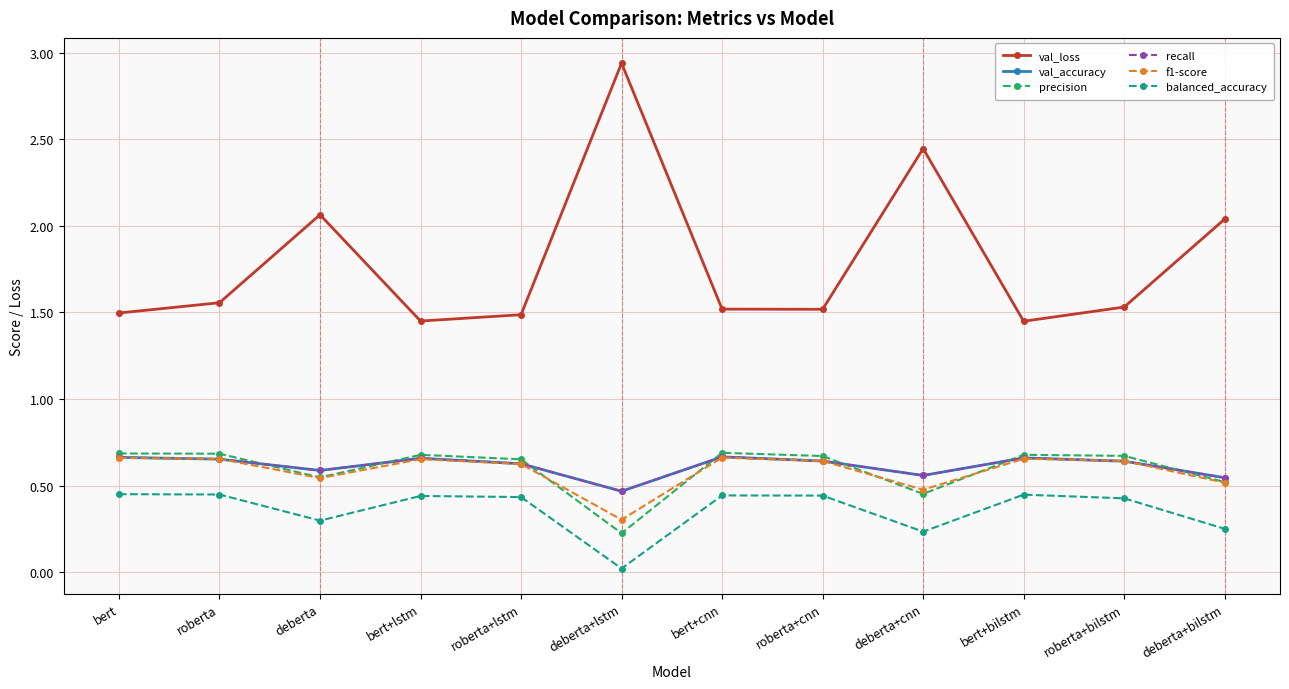

Is it true that val_loss equals 2.1 at roberta+bilstm?

False